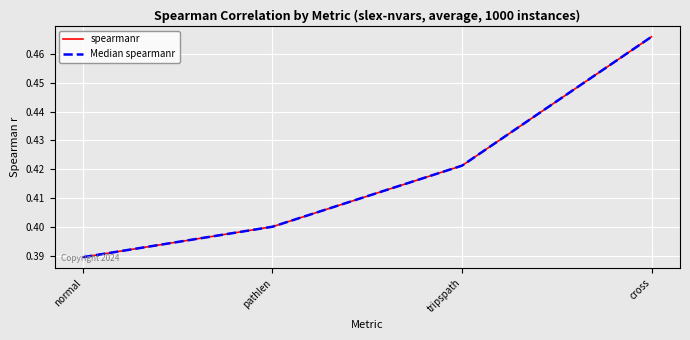

True or false: spearmanr and Median spearmanr intersect in this chart.

False